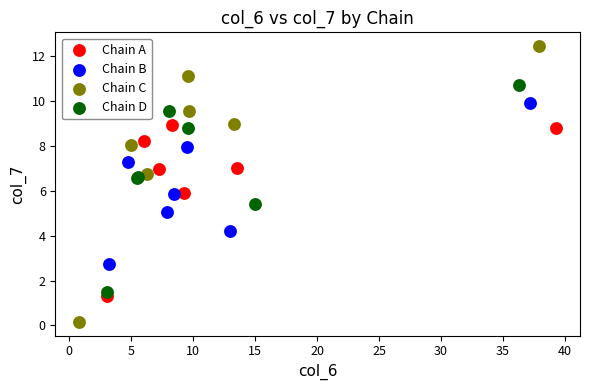

Which series has the largest Y range (max minus min)?

Chain C